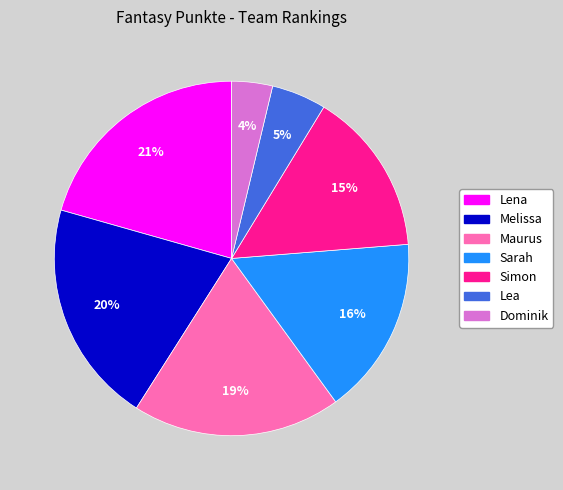

What is the smallest slice in the pie chart?

Dominik